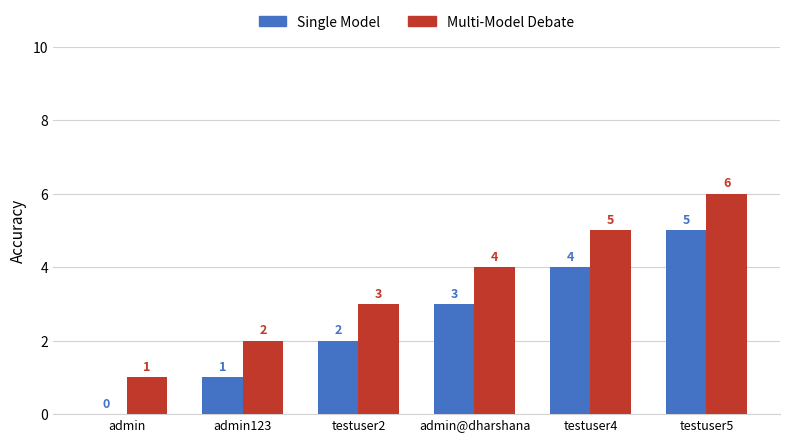

What are all the series names shown in the legend?

Single Model, Multi-Model Debate